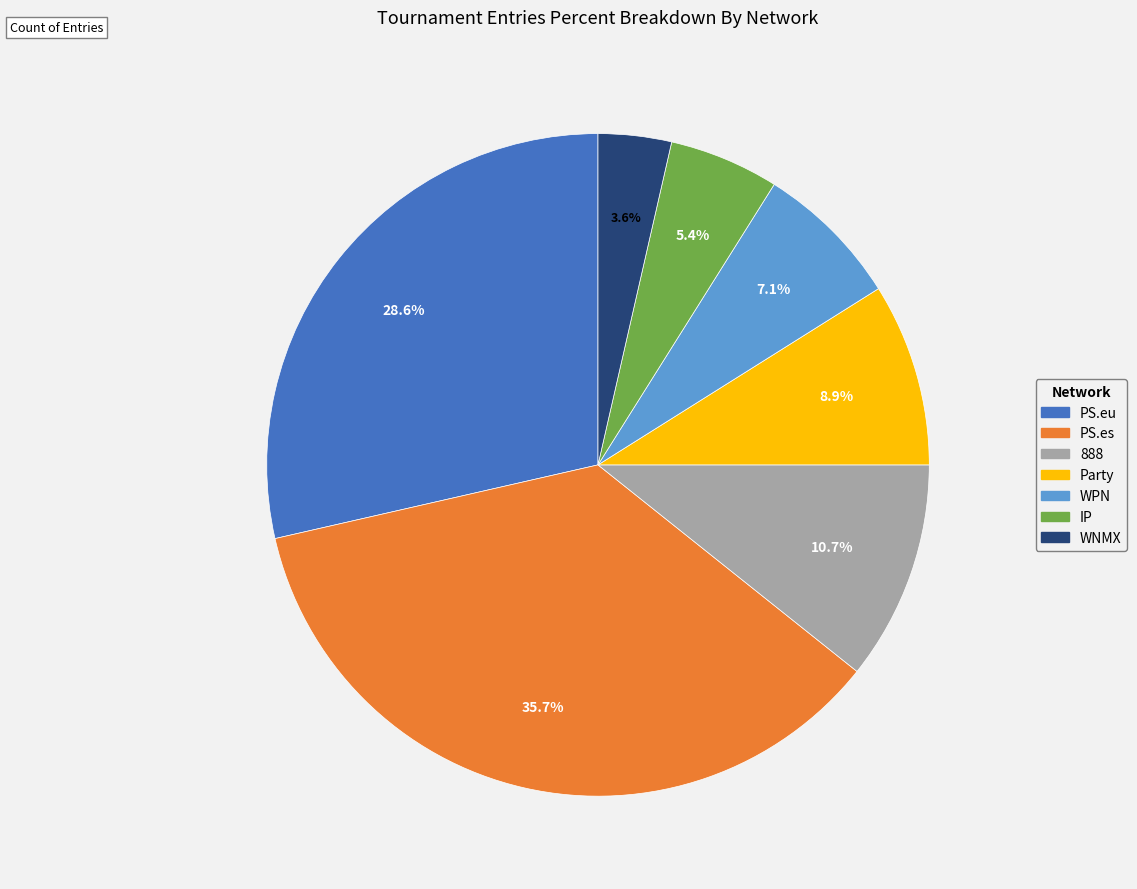

The PS.eu slice represents 39% of the pie. True or false?

False